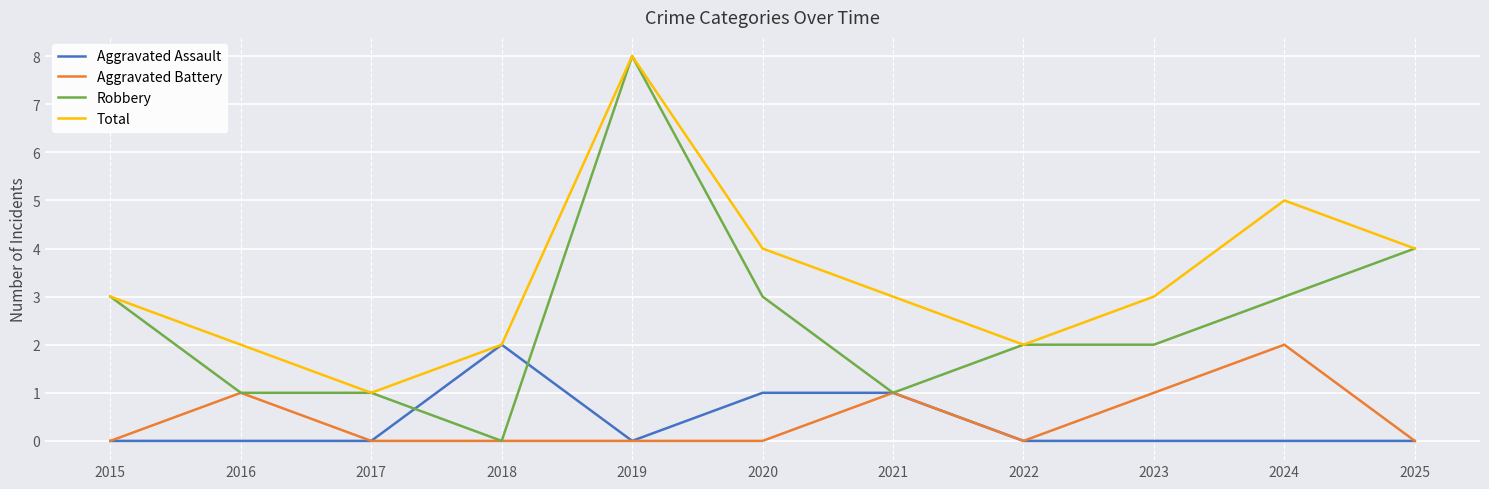

Which series has the largest range (max minus min)?

Robbery